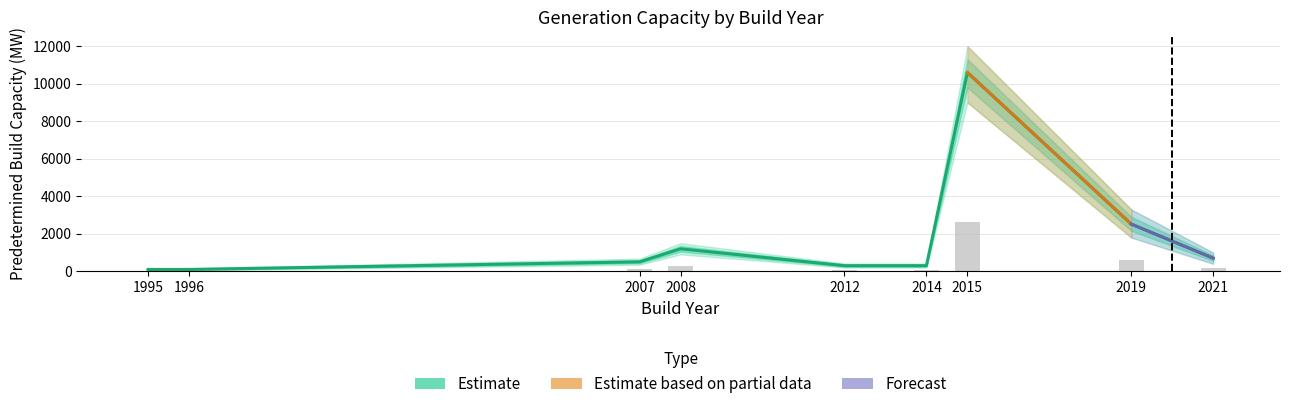

Approximately how many times larger is the value at 2019 compared to 2015?

0.2